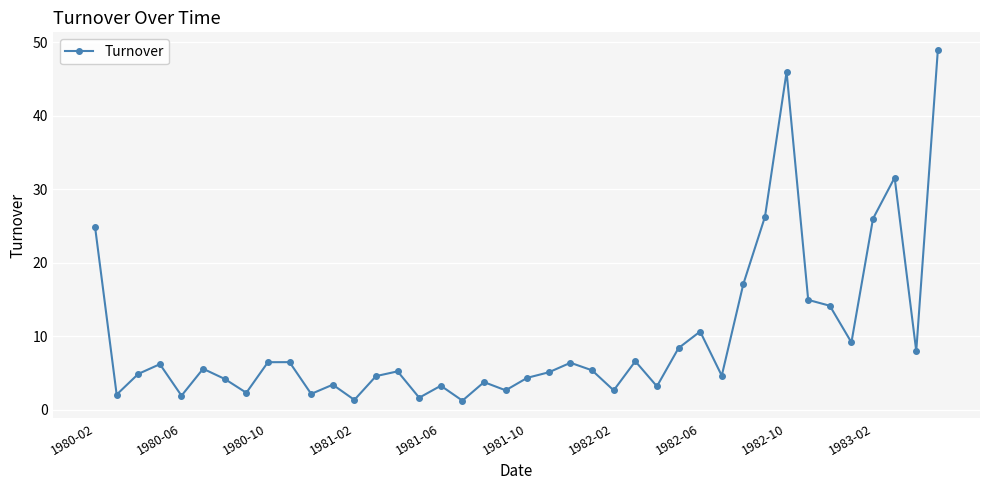

What is the difference between the maximum and minimum values?

47.7